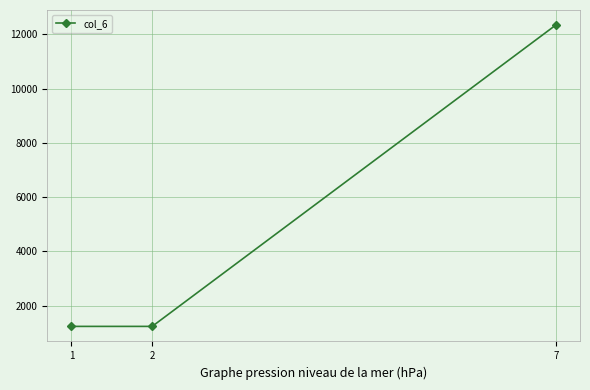

Which has a higher value, 7 or 1?

7